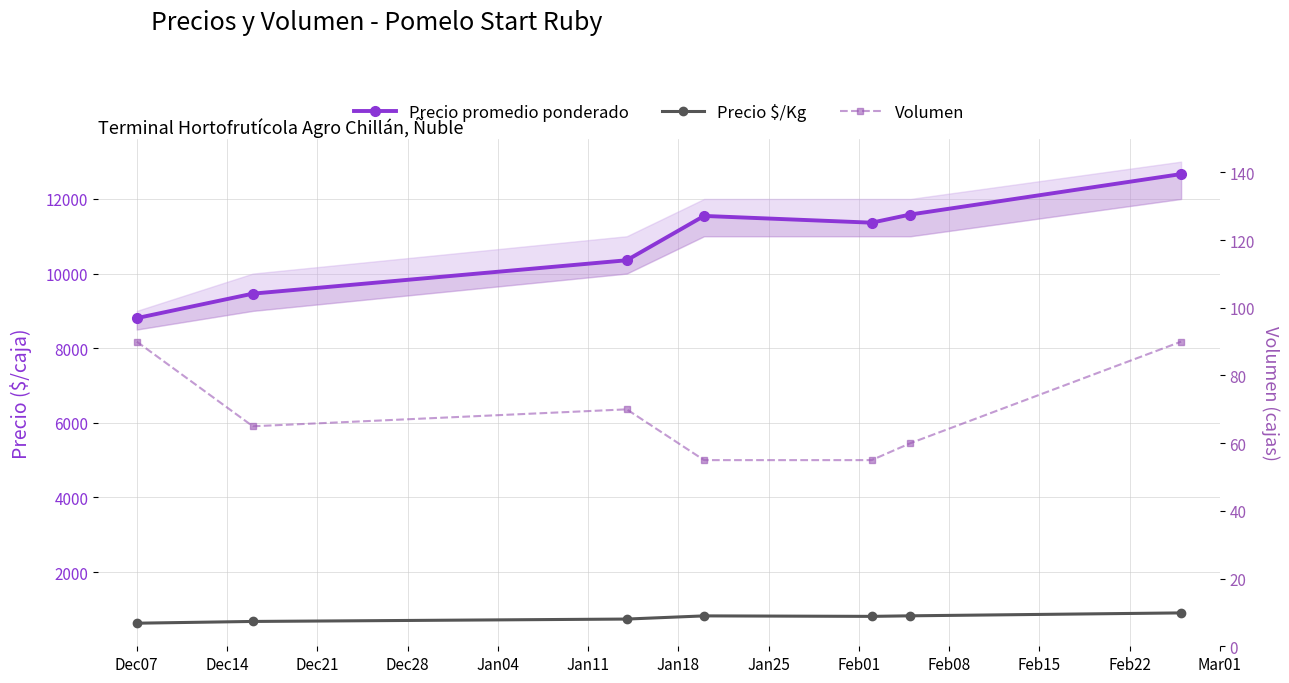

Reading right to left, list all the values displayed in this chart.

Precio promedio ponderado: 12667	11583	11364	11545	10357	9462	8806
Precio $/Kg: 905	827	812	825	740	676	629
Volumen: 90	60	55	55	70	65	90